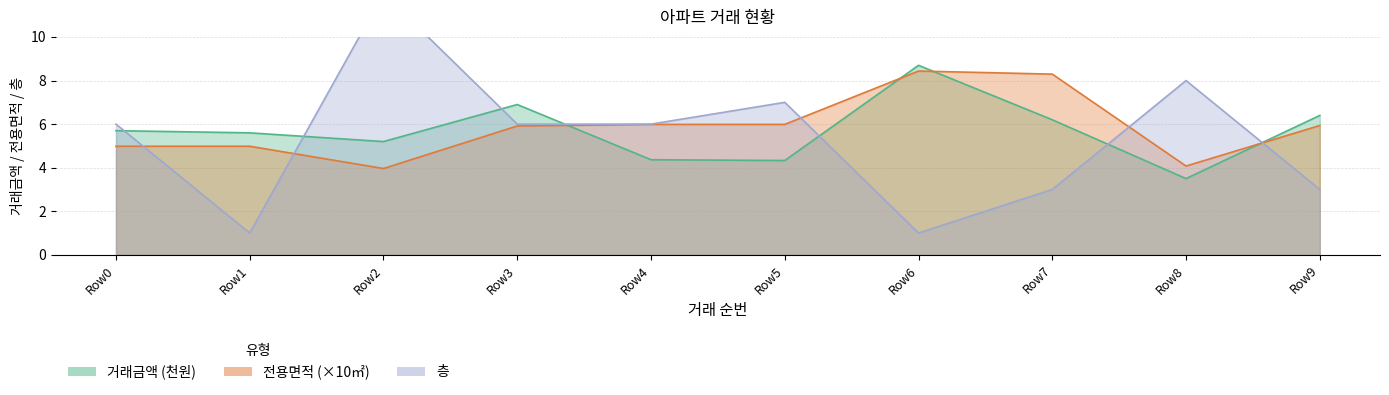

Is it true that 전용면적 equals 3.7 at Row5?

False